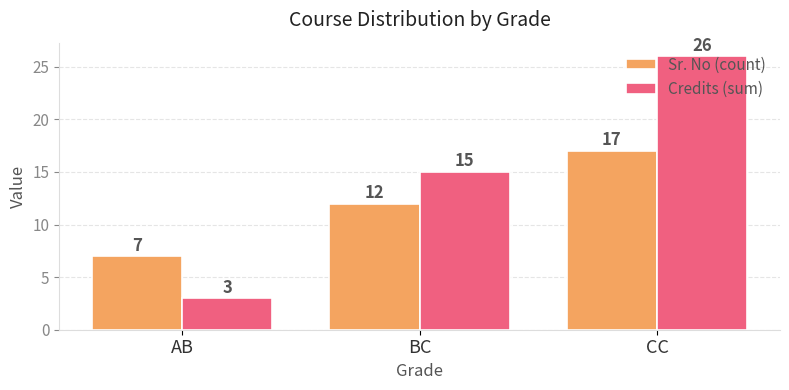

Where is Sr. No (count) nearest to the value 12?

BC